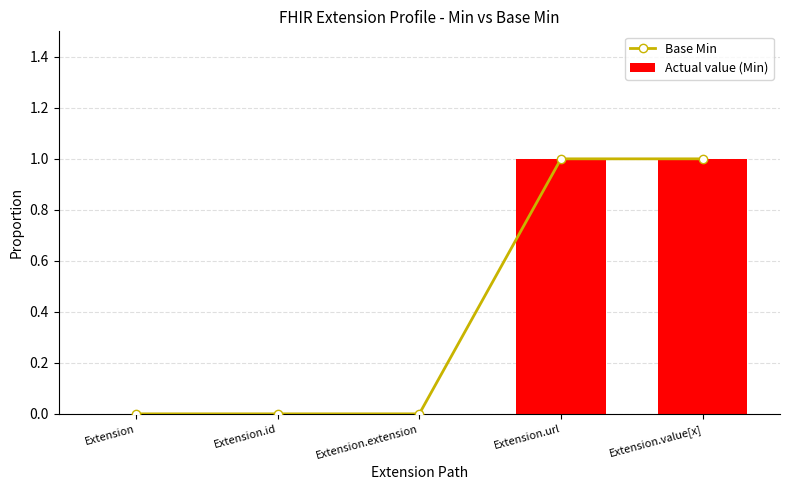

What is the value of the Base Min bar at the 4th from the left?

1